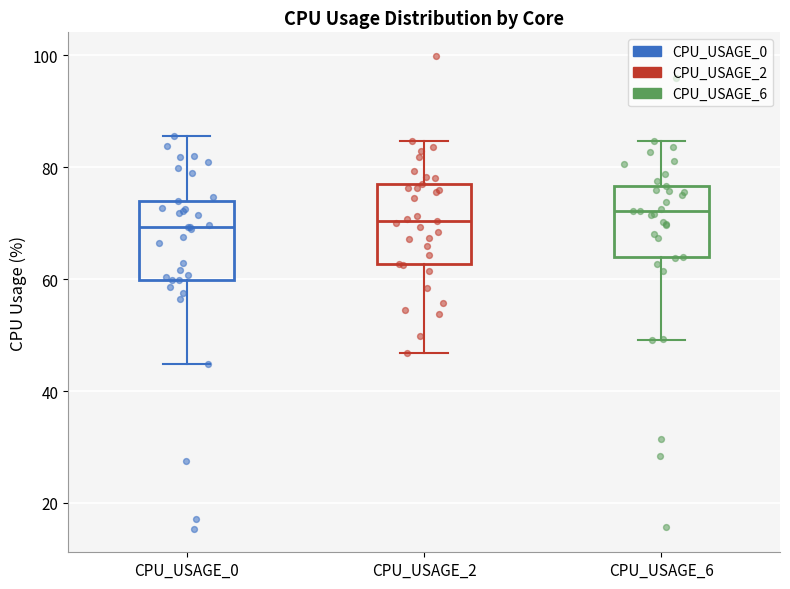

Reading left to right, transcribe this box plot: for each box, give where its median line is, the range the box spans, and where its two whiskers end, as read against the y-axis. The values are not printed on the chart, so give them approximately, as read against the axis.

CPU_USAGE_0: median 70, box 60 to 74, whiskers 44 to 86
CPU_USAGE_2: median 70, box 62 to 78, whiskers 46 to 84
CPU_USAGE_6: median 72, box 64 to 76, whiskers 50 to 84